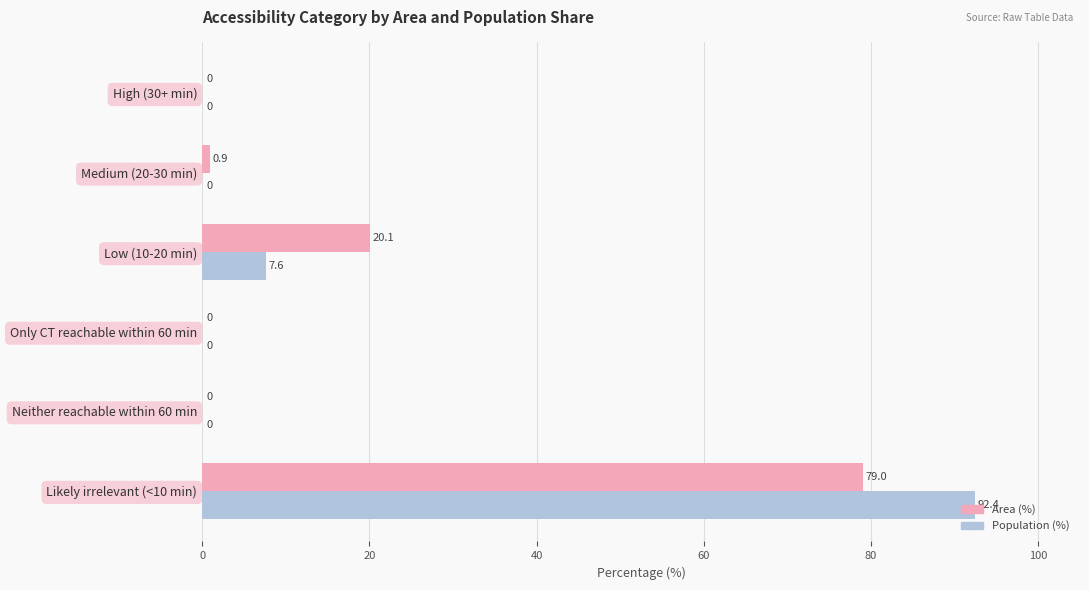

At which category is the sum across all series the highest?

Likely irrelevant (<10 min)